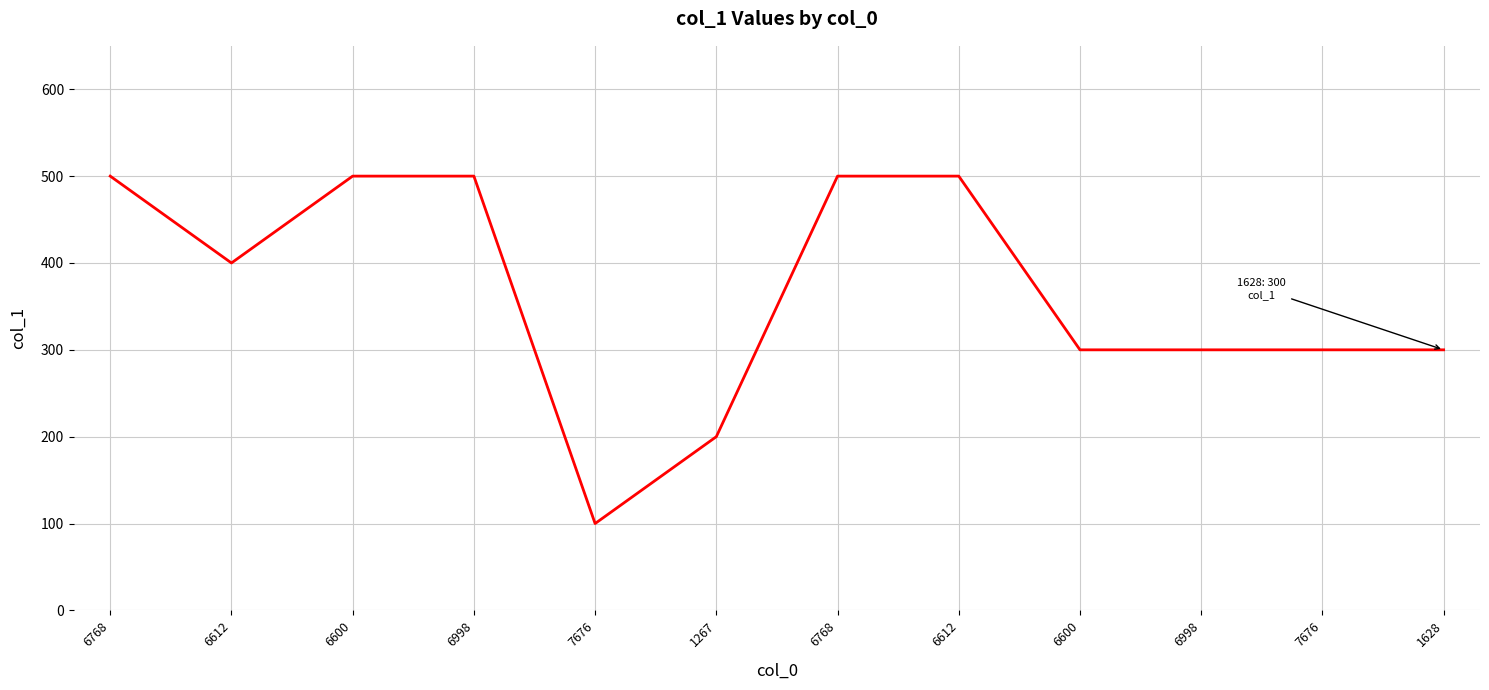

The chart shows a value of 200 at 1267. True or false?

True